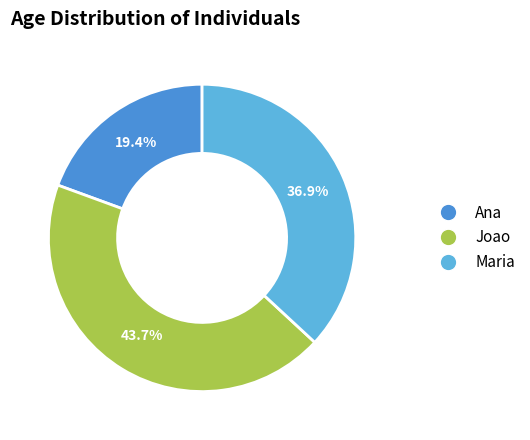

Is there any slice that represents more than half of the pie?

No